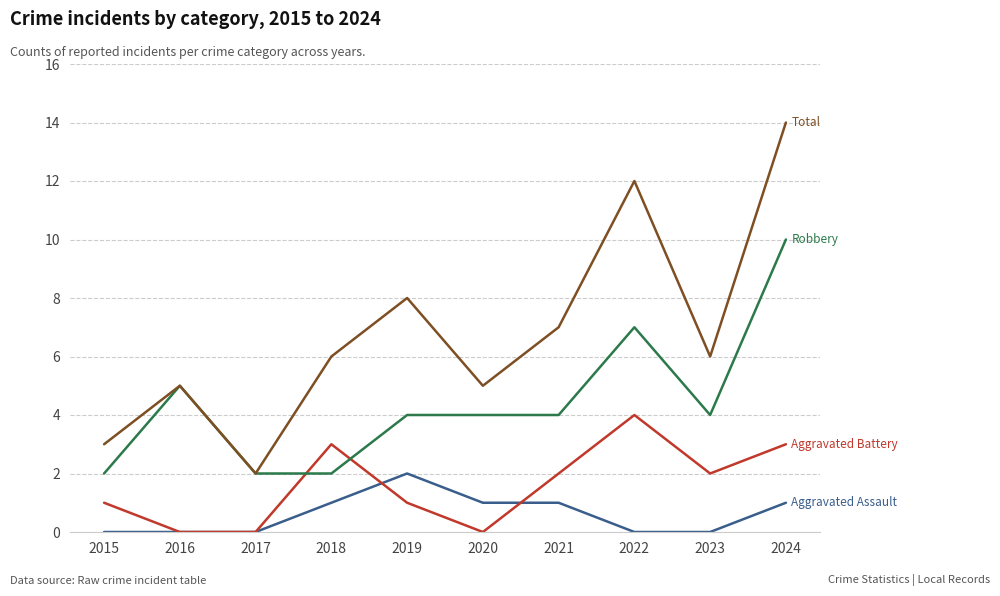

Reading left to right, what are all the values shown in this chart?

Aggravated Assault: 2015=0	2016=0	2017=0	2018=1	2019=2	2020=1	2021=1	2022=0	2023=0	2024=1
Aggravated Battery: 2015=1	2016=0	2017=0	2018=3	2019=1	2020=0	2021=2	2022=4	2023=2	2024=3
Robbery: 2015=2	2016=5	2017=2	2018=2	2019=4	2020=4	2021=4	2022=7	2023=4	2024=10
Total: 2015=3	2016=5	2017=2	2018=6	2019=8	2020=5	2021=7	2022=12	2023=6	2024=14